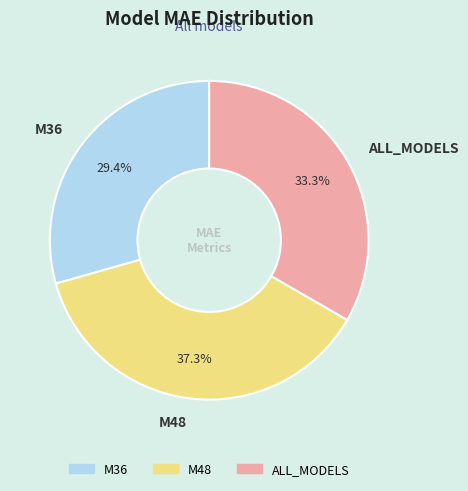

Does any single category account for the majority?

No